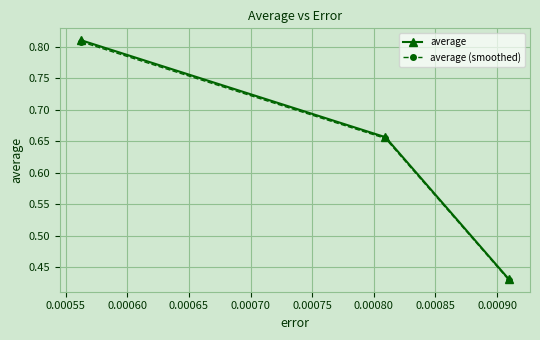

How many average (smoothed) values are between 0 and 1?

3